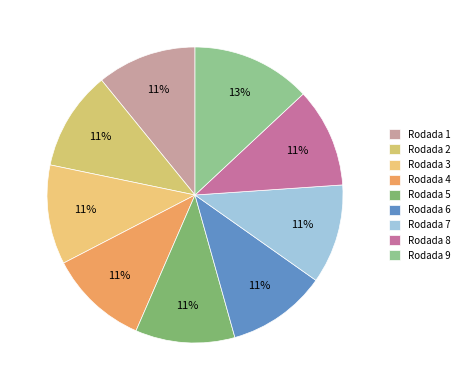

Count the number of slices in the pie.

9